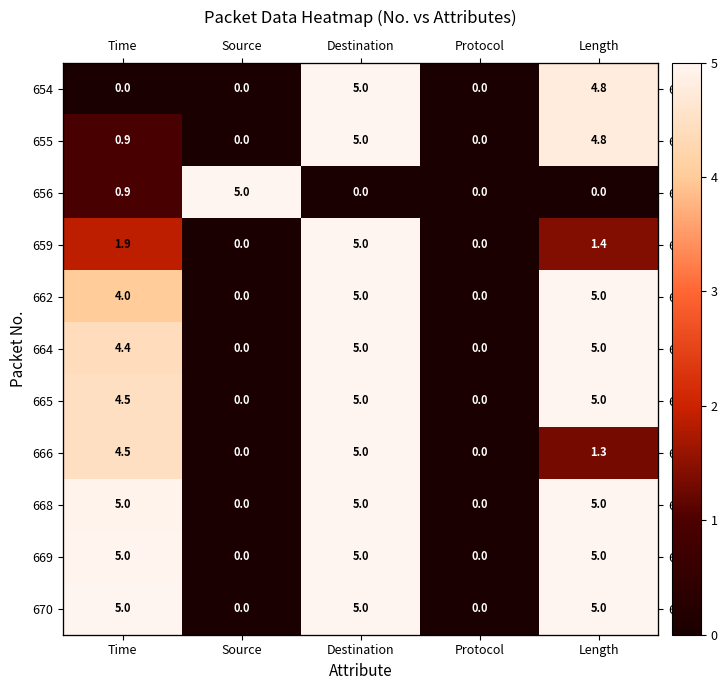

Which series changed the most between Time and Source?

670